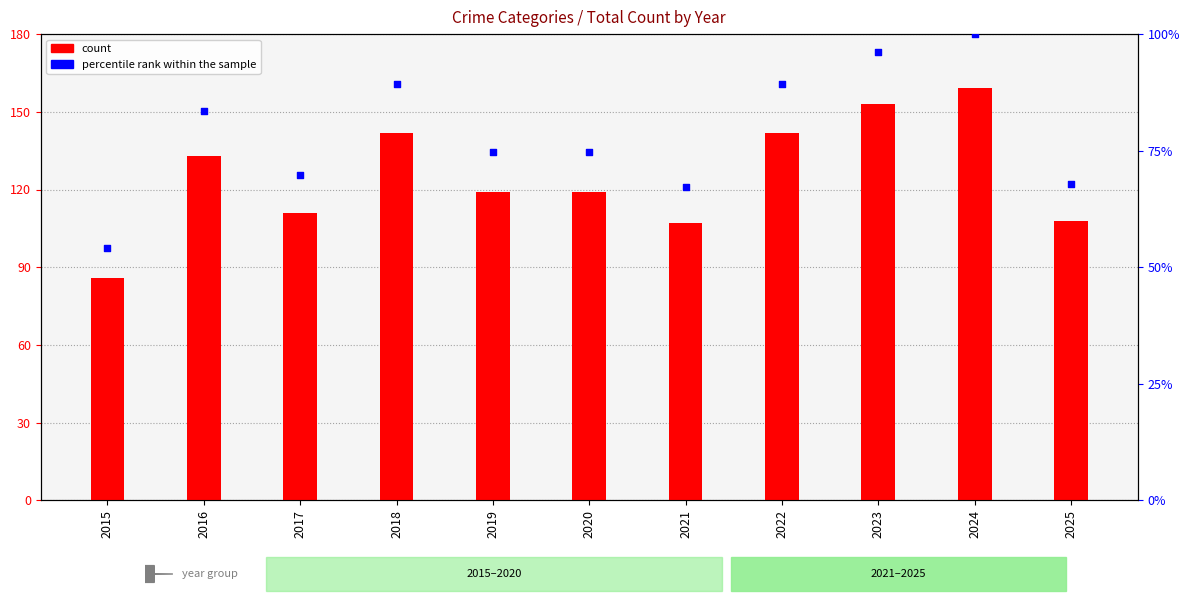

Which series reaches the maximum Y coordinate?

count